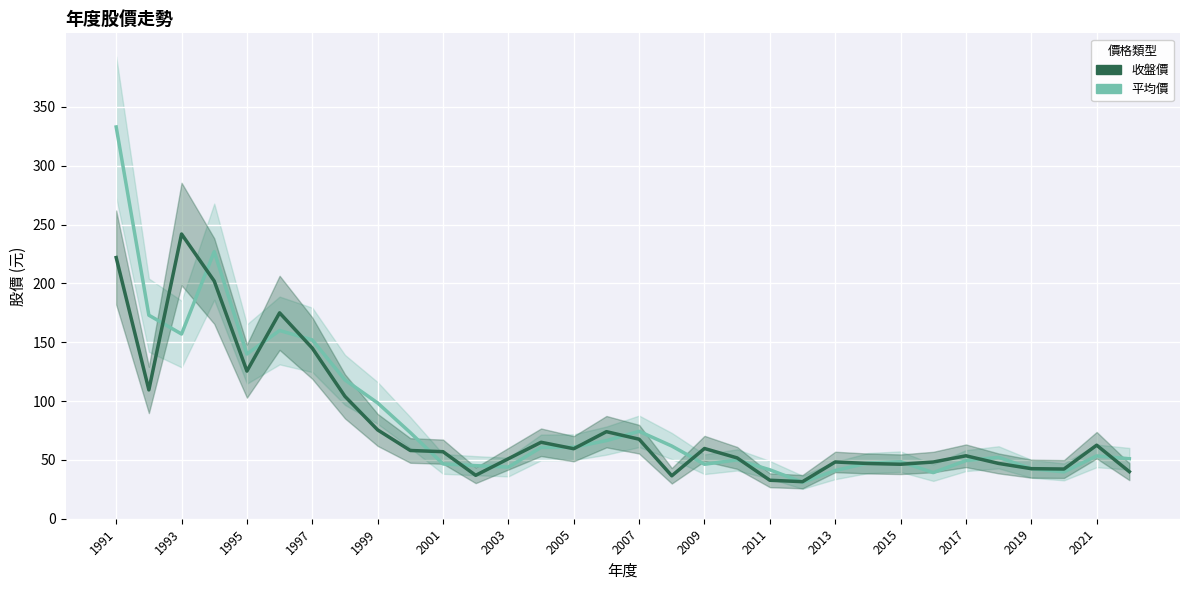

What is the sum of all 平均價 values?

2724.3